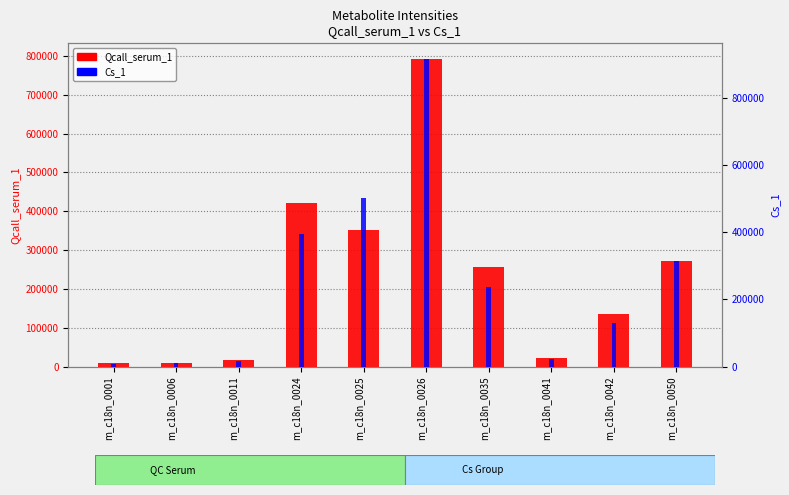

What is the minimum value for Qcall_serum_1?

9437